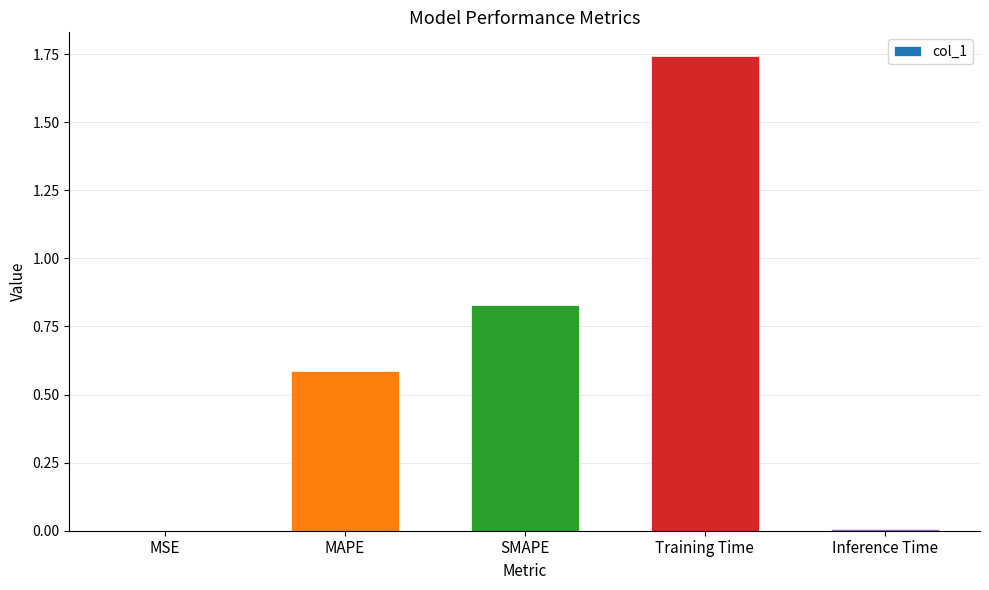

How many categories are shown in the chart?

5